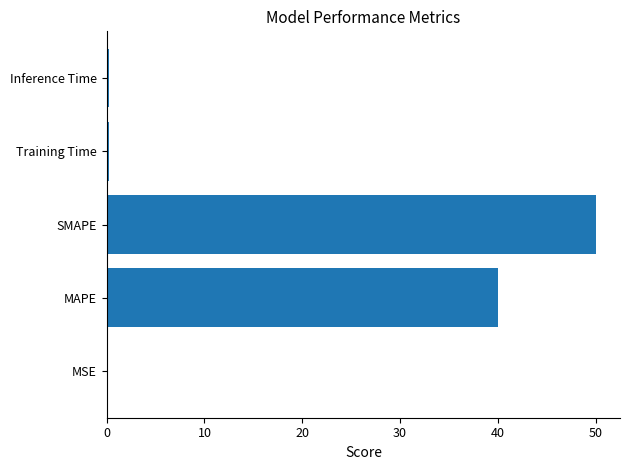

What is the greatest value displayed?

50.0